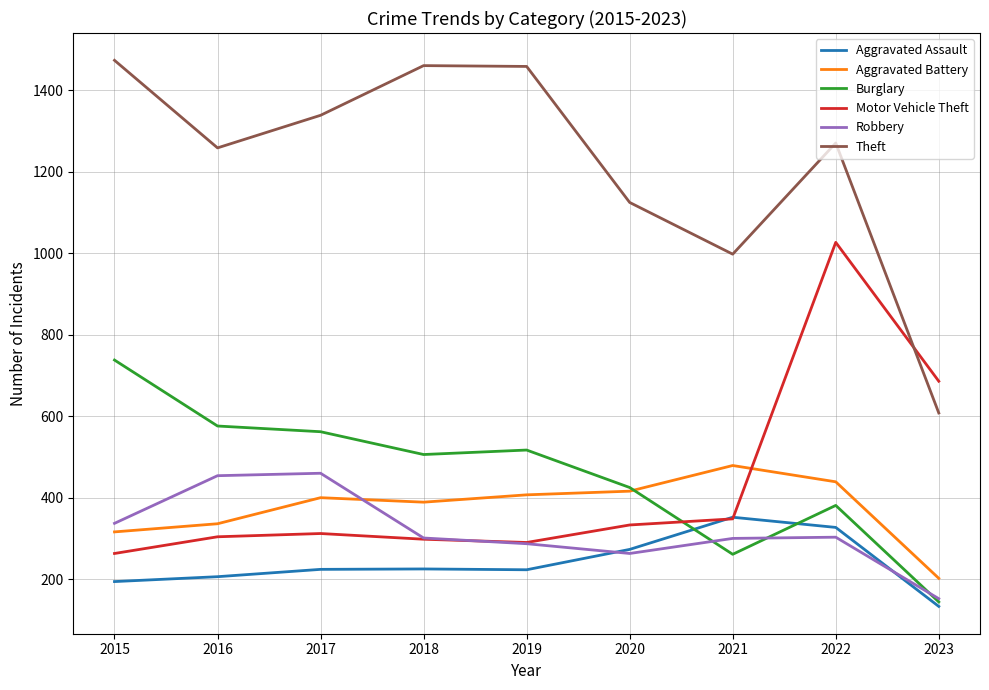

What is the greatest value displayed?

1474